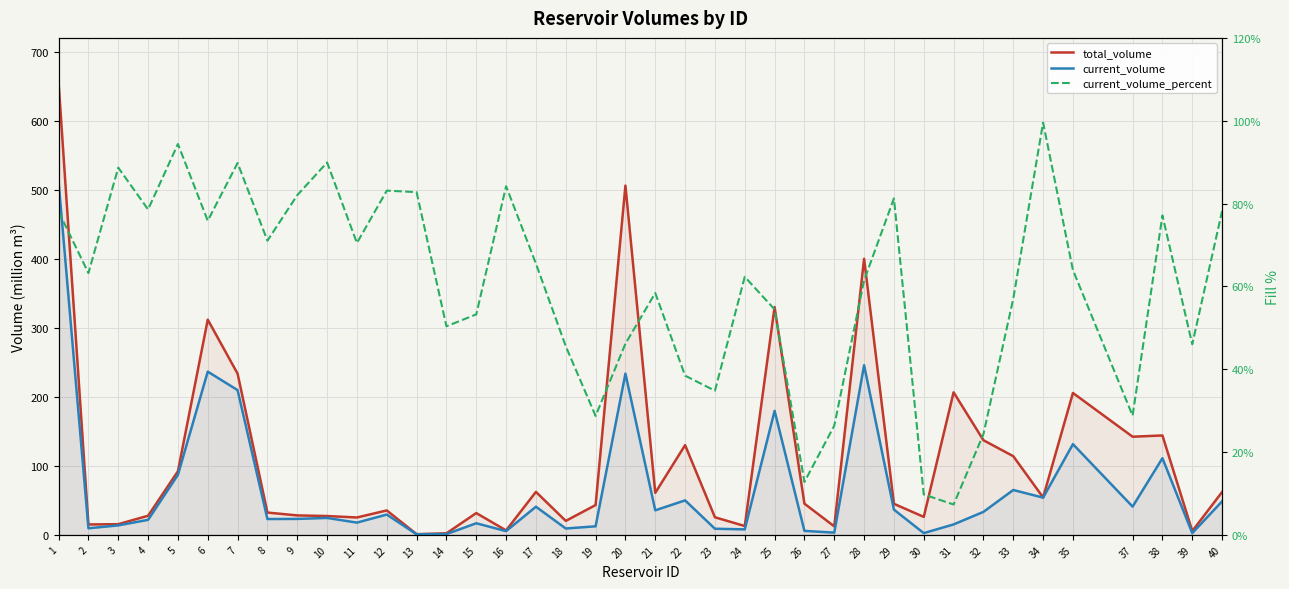

Is it true that total_volume equals 92.2 at 5?

True